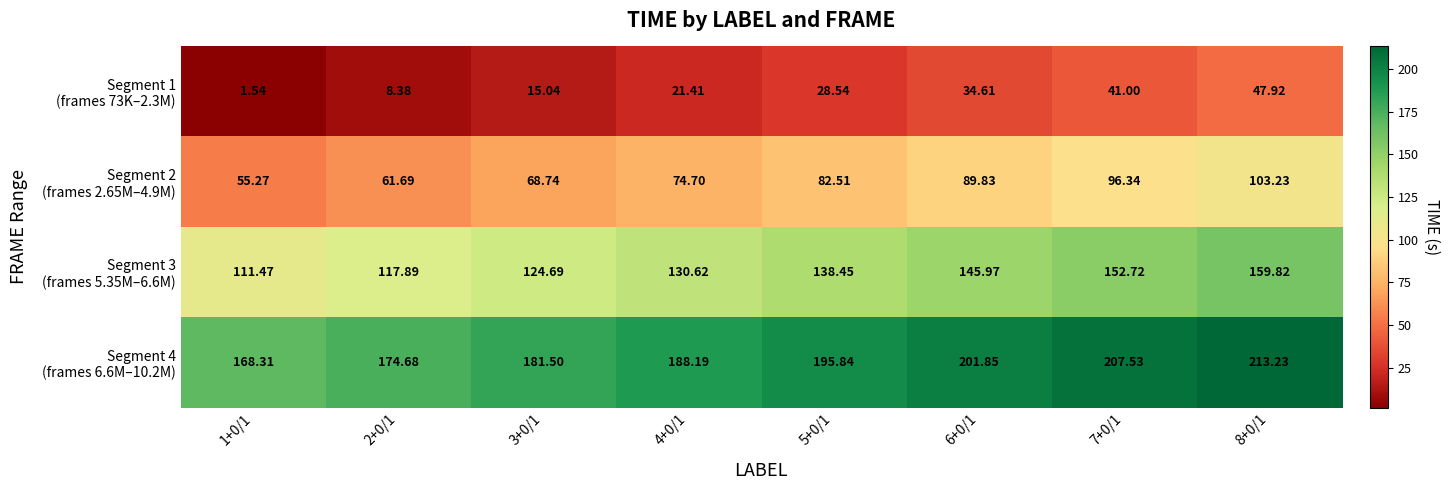

At 2+0/1, list the series in order from smallest to largest.

Segment 1 (frames 73K–2.3M), Segment 2 (frames 2.65M–4.9M), Segment 3 (frames 5.35M–6.6M), Segment 4 (frames 6.6M–10.2M)